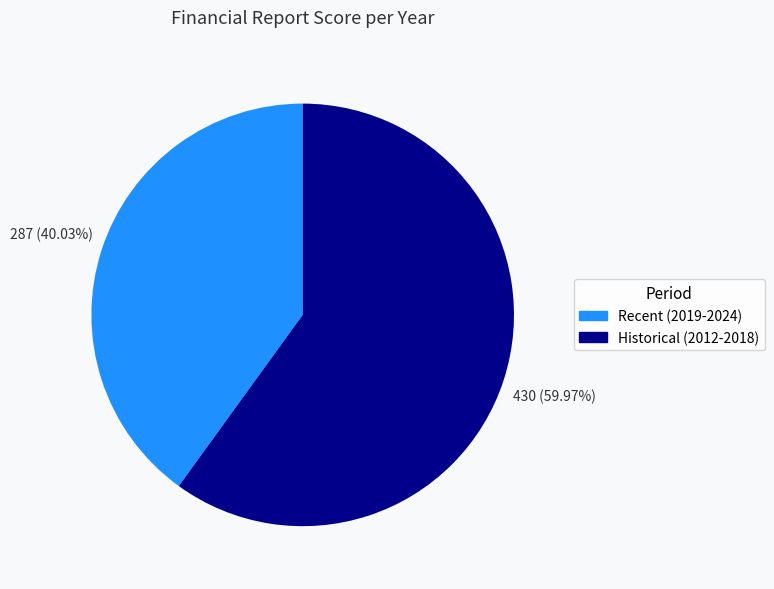

Does any single category account for the majority?

Yes